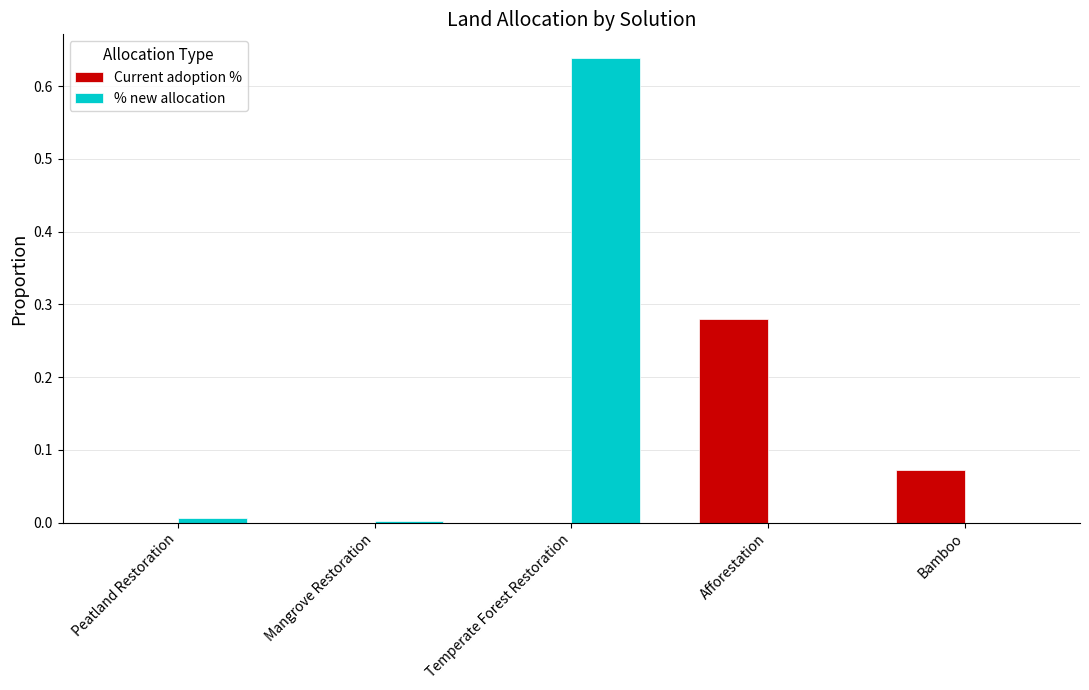

Which series changed the most between Mangrove Restoration and Afforestation?

Current adoption %